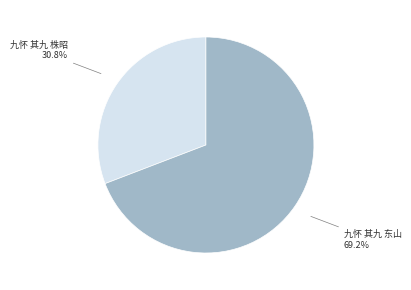

Combined, what portion of the pie is 九怀 其九 东山 and 九怀 其九 株昭?

100.0%